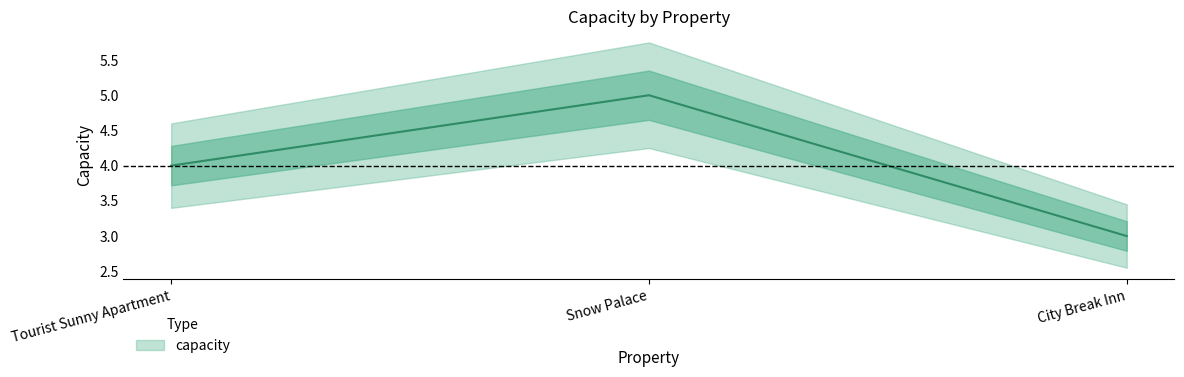

Rank the categories by value from lowest to highest.

City Break Inn, Tourist Sunny Apartment, Snow Palace